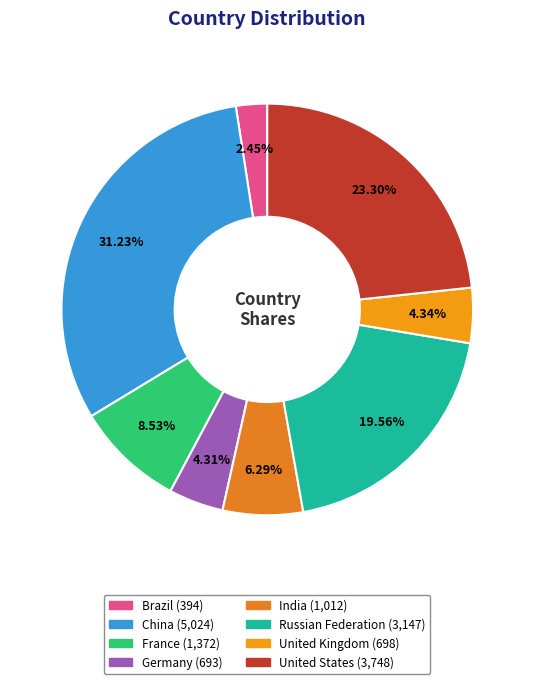

To the nearest percent, what portion does United States represent?

23%